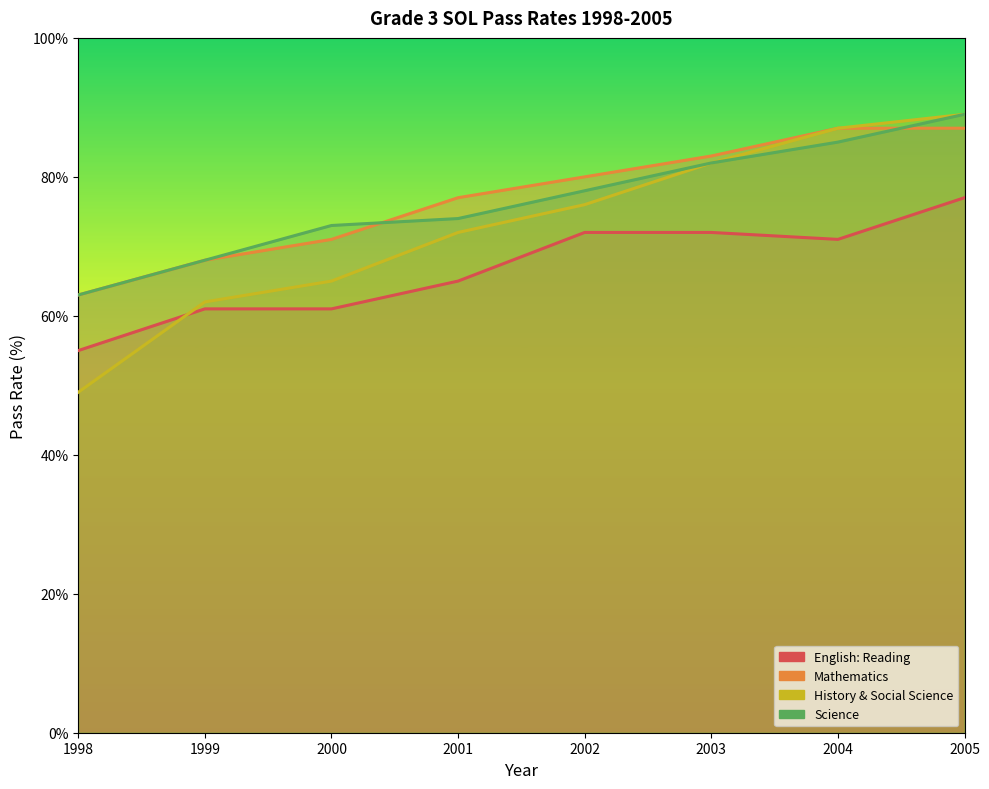

How many data points in Science are less than 78?

4